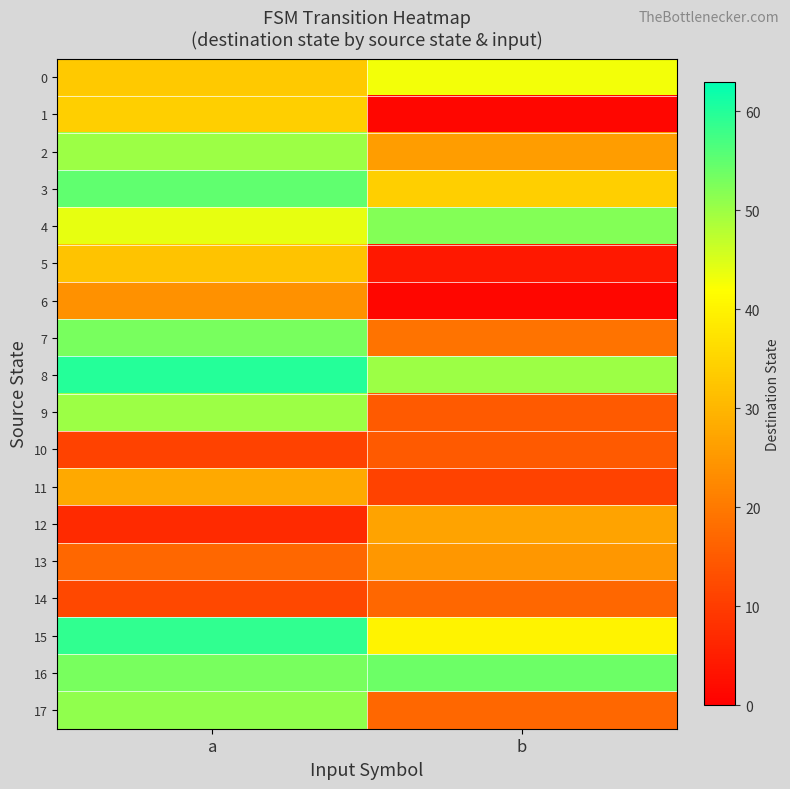

Rank the series by their maximum value, from highest to lowest.

8, 15, 3, 16, 7, 4, 17, 2, 9, 0, 1, 5, 11, 12, 13, 6, 14, 10